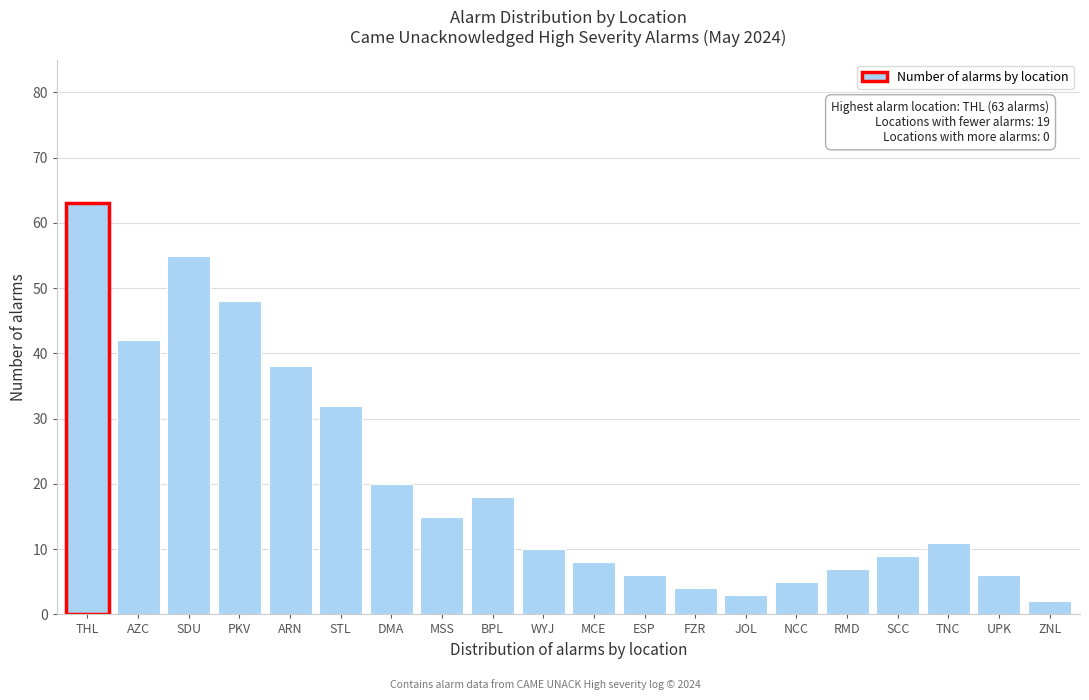

Reading left to right, extract all data points from this chart.

63	42	55	48	38	32	20	15	18	10	8	6	4	3	5	7	9	11	6	2